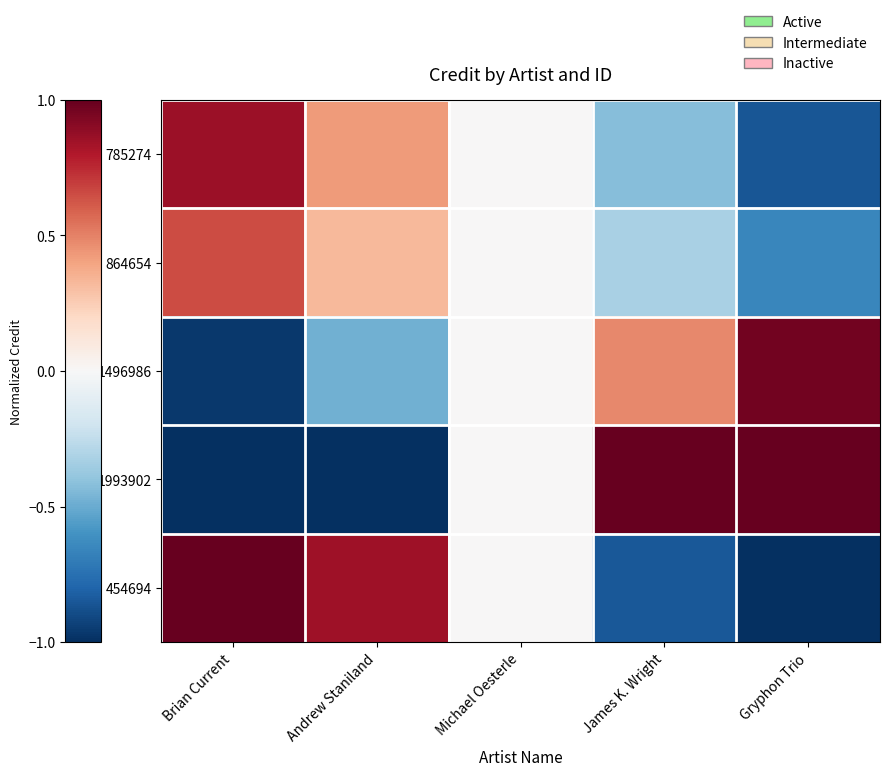

List the series in order of their peak value, highest first.

1993902, 454694, 1496986, 785274, 864654